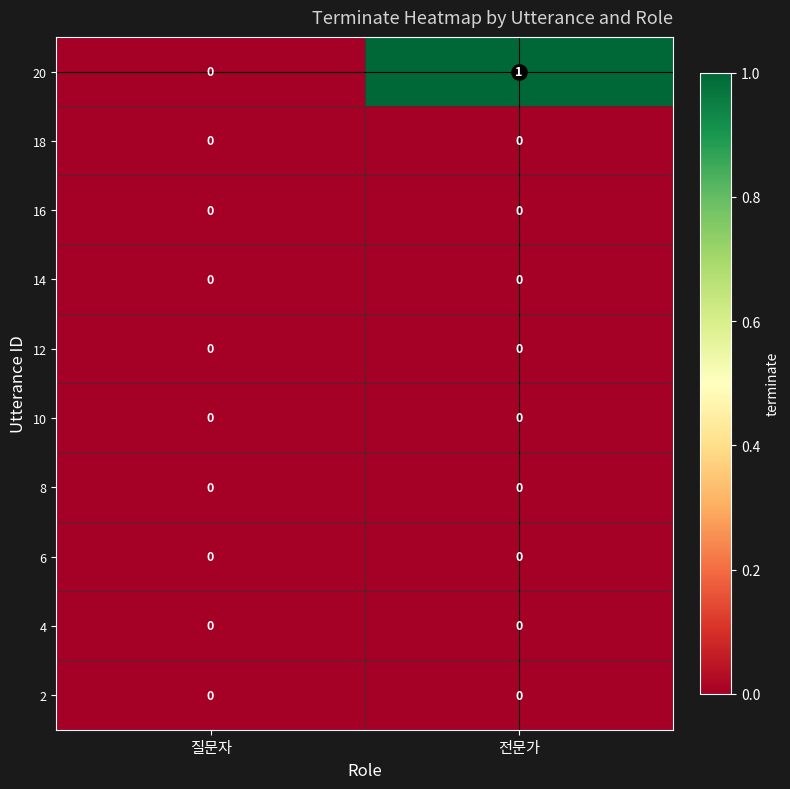

True or false: 14 has a value of 0 at 전문가.

True